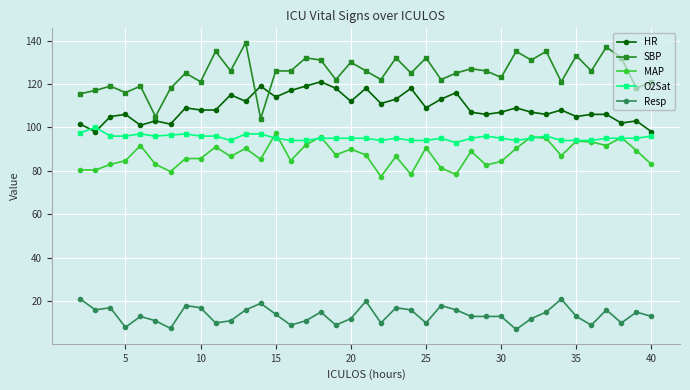

Which series has the largest total across all categories?

SBP